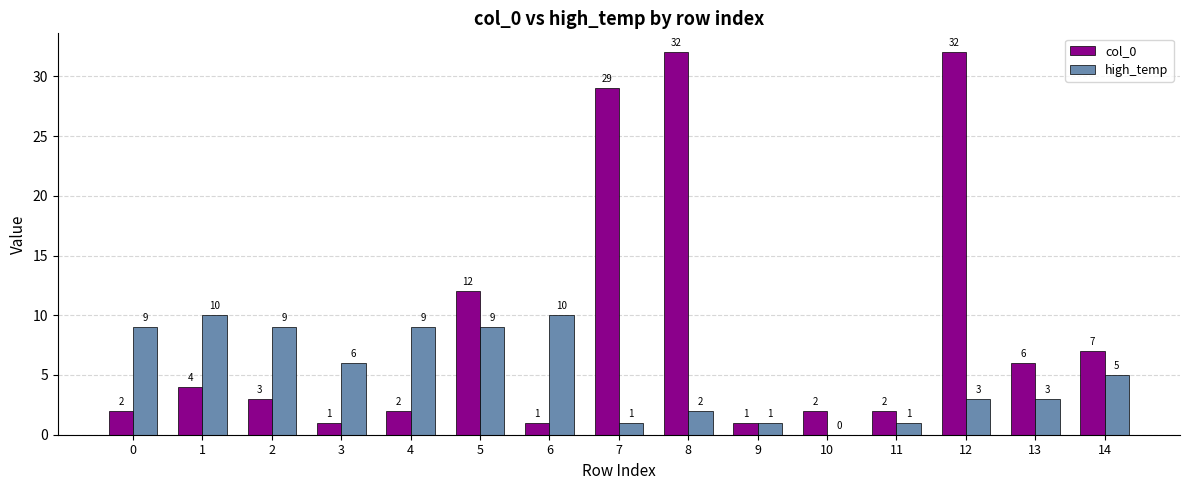

How many high_temp values are between 1 and 9?

12